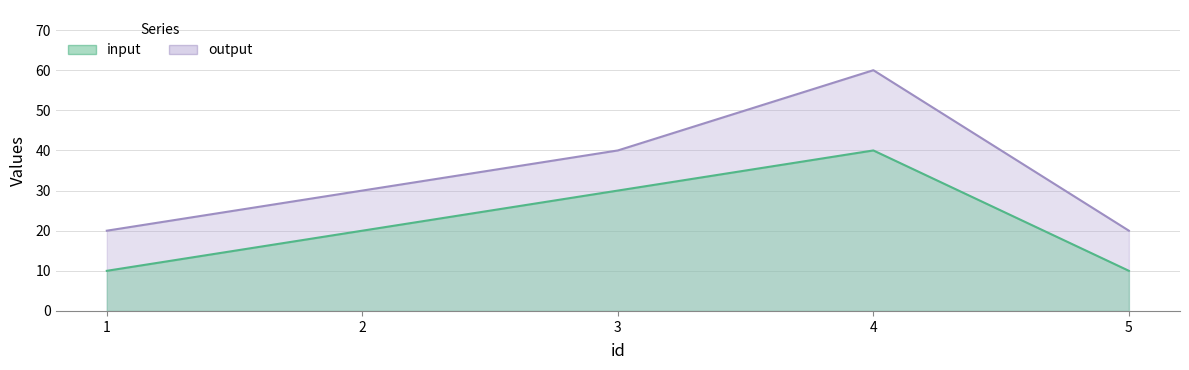

Count the number of categories in the chart.

5